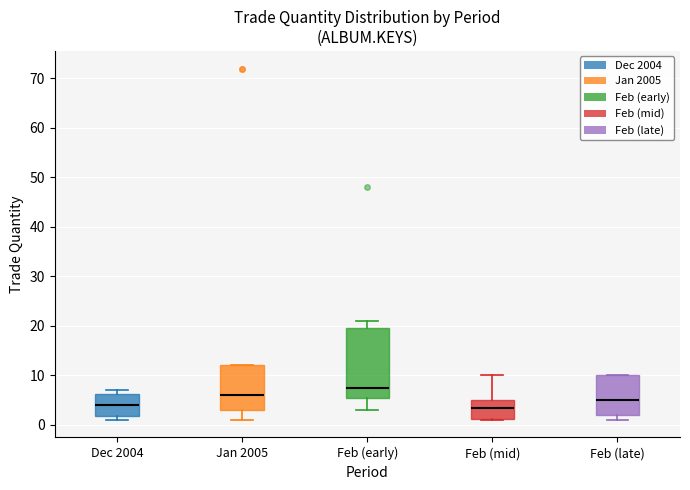

Which box has the highest median line?

Feb (early)